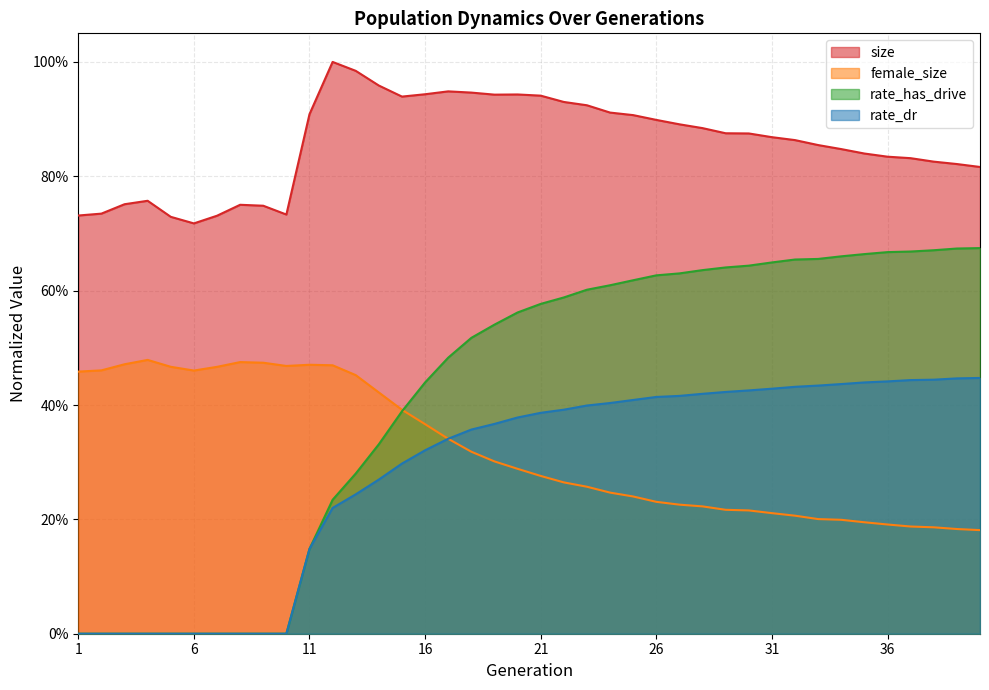

How many rate_has_drive values are between 0 and 1?

40